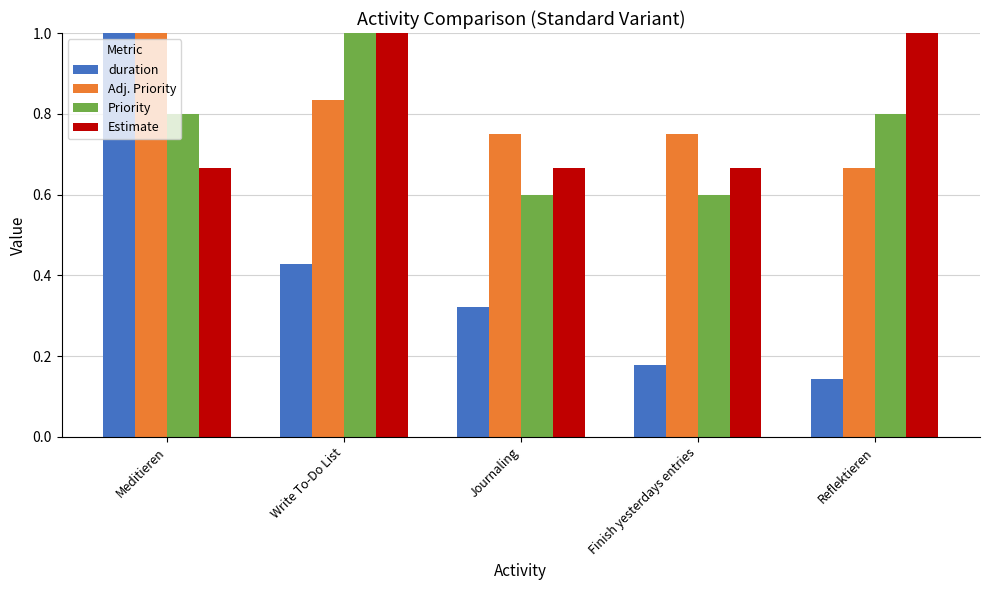

At which category is the sum across all series the highest?

Meditieren